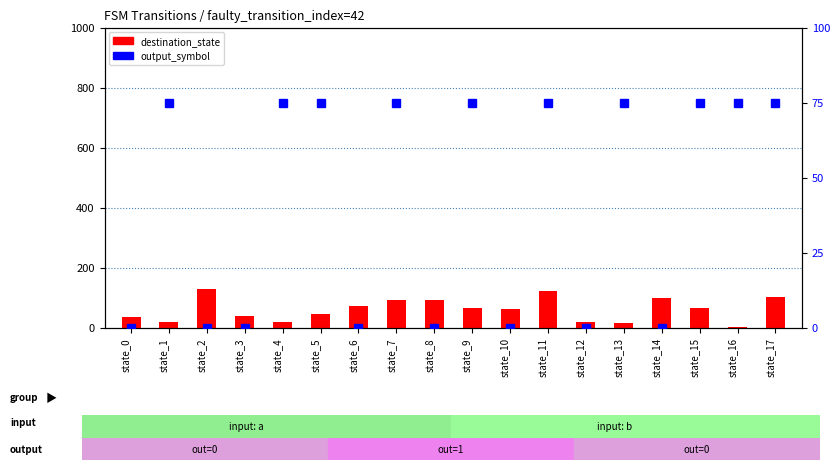

Reading right to left, list all the values displayed in this chart.

destination_state: state_17=101	state_16=1	state_15=65	state_14=97	state_13=15	state_12=20	state_11=121	state_10=61	state_9=64	state_8=91	state_7=91	state_6=72	state_5=44	state_4=19	state_3=39	state_2=127	state_1=18	state_0=36
output_symbol (scaled): state_17=75	state_16=75	state_15=75	state_14=0	state_13=75	state_12=0	state_11=75	state_10=0	state_9=75	state_8=0	state_7=75	state_6=0	state_5=75	state_4=75	state_3=0	state_2=0	state_1=75	state_0=0